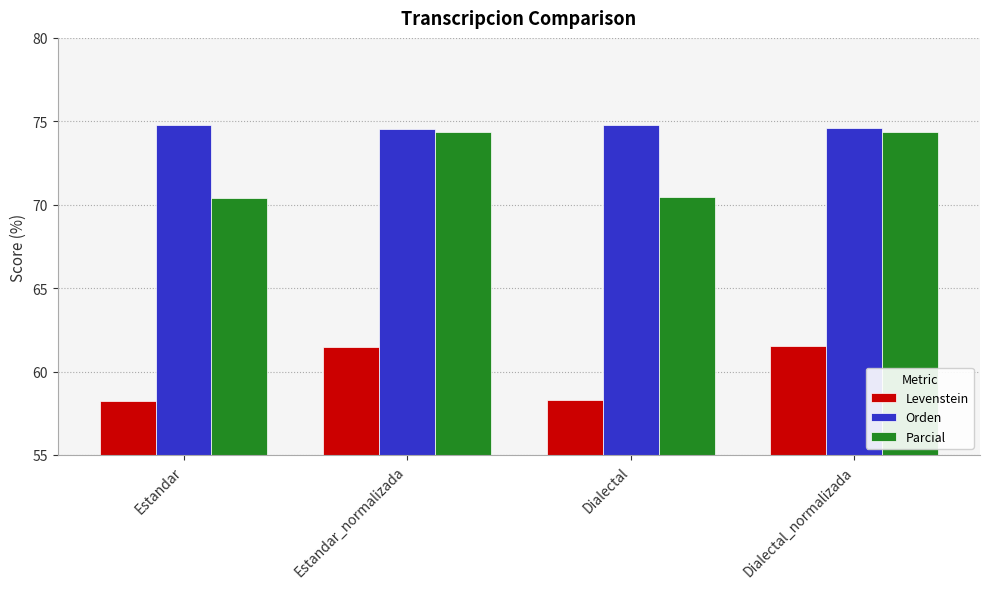

List the series in order of their peak value, lowest first.

Levenstein, Parcial, Orden